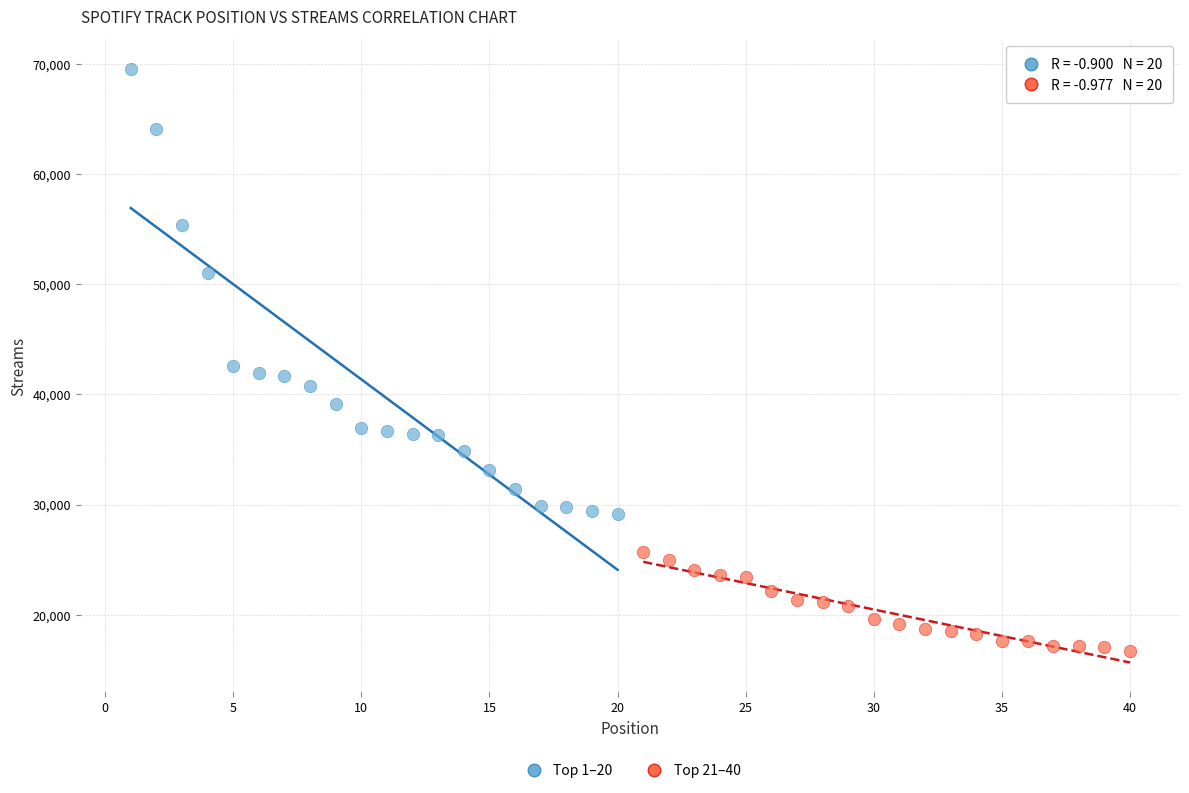

Which series contains the lowest Y value?

Top 21–40